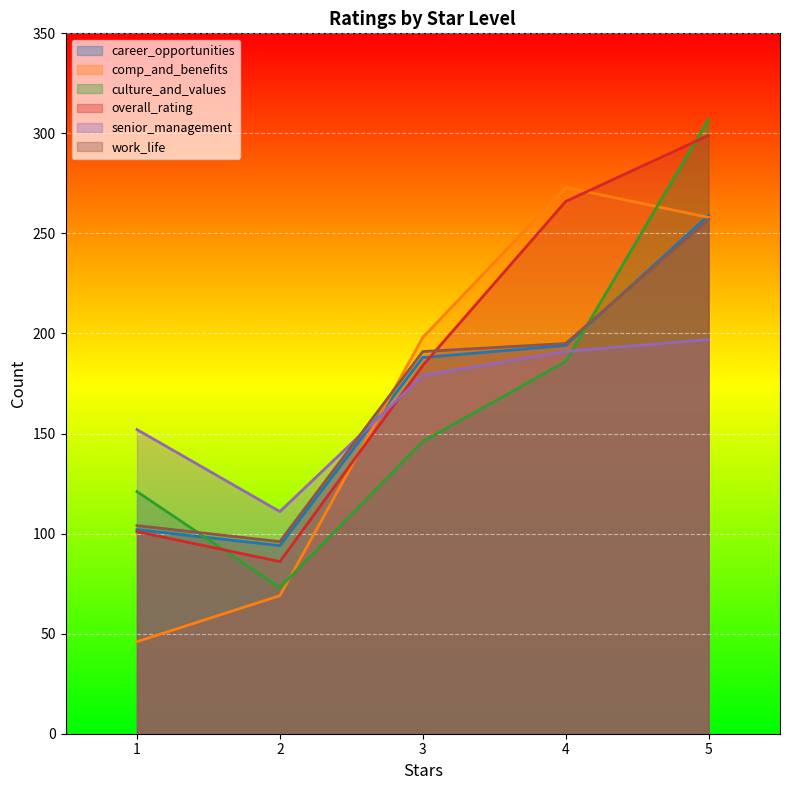

The value of senior_management at 2 is 70. True or false?

False